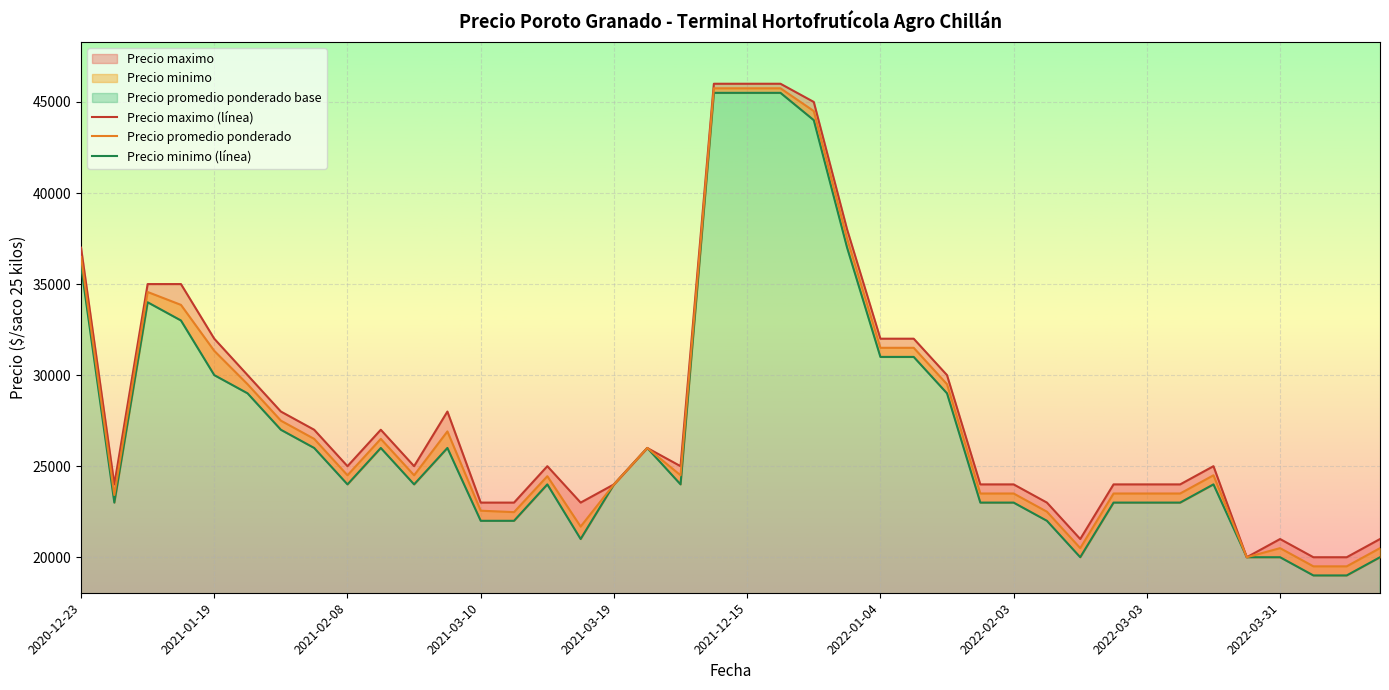

Rank the series by their average value, from lowest to highest.

Precio minimo, Precio promedio ponderado, Precio maximo